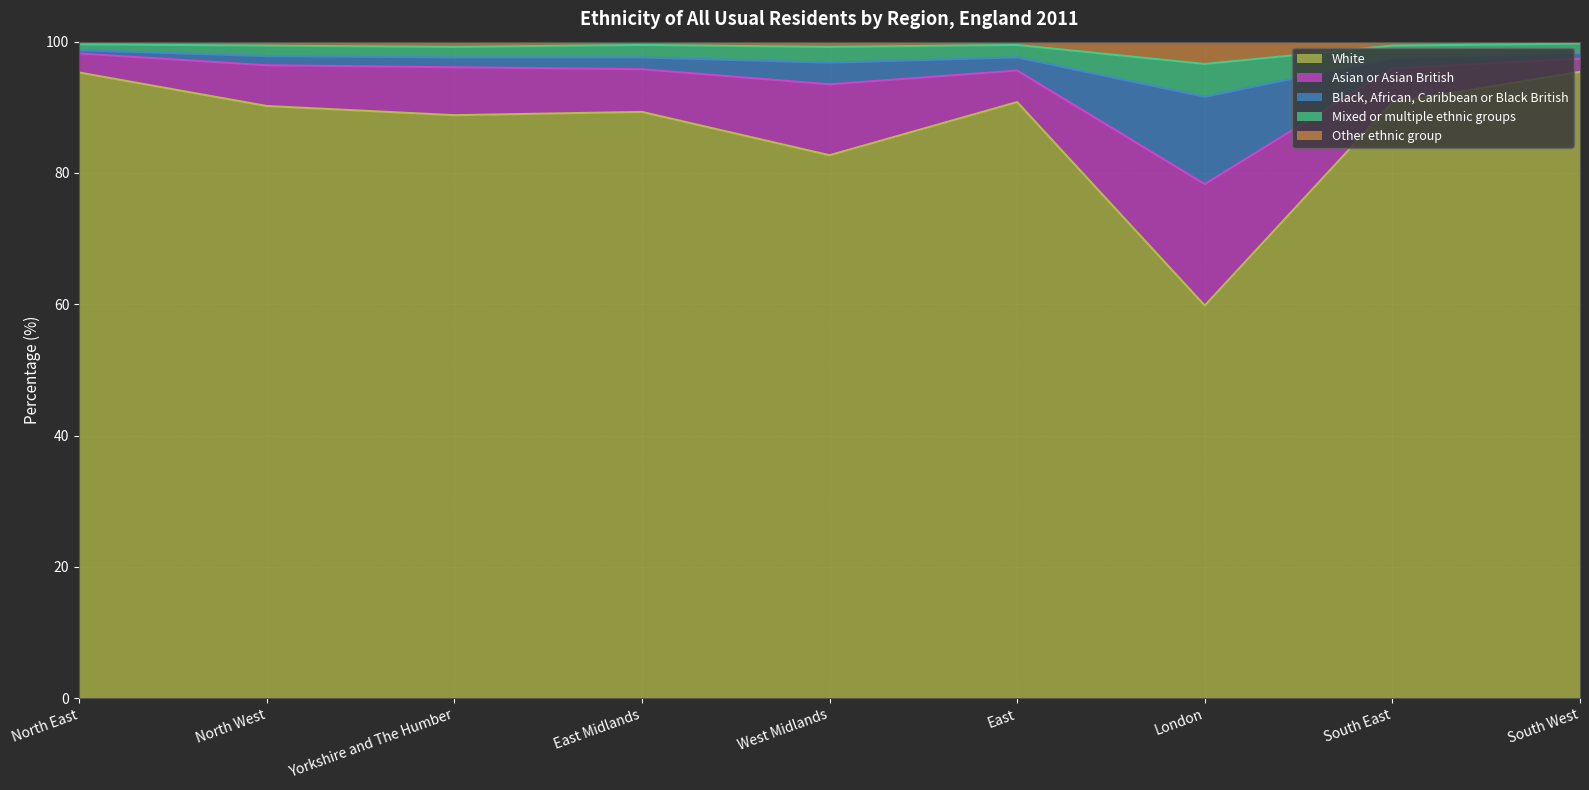

The value of White at East Midlands is 123.3. True or false?

False